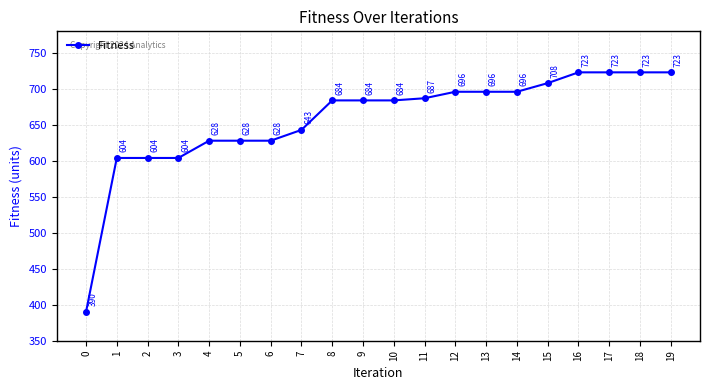

Reading right to left, extract all data points from this chart.

19=723	18=723	17=723	16=723	15=708	14=696	13=696	12=696	11=687	10=684	9=684	8=684	7=643	6=628	5=628	4=628	3=604	2=604	1=604	0=390